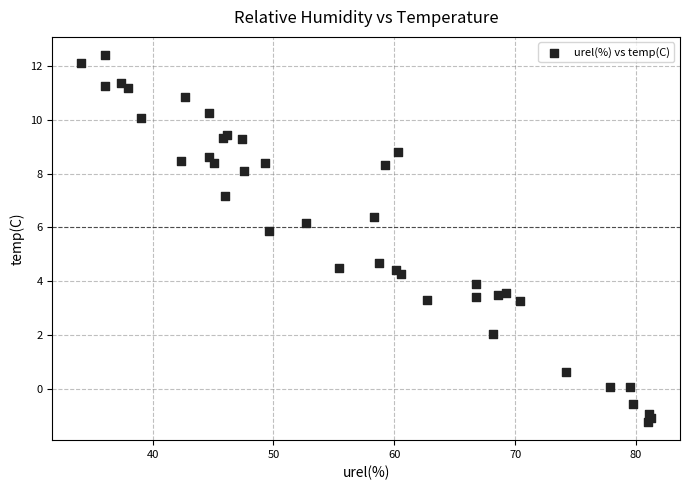

What Y value in the scatter plot is closest to 5?

4.7